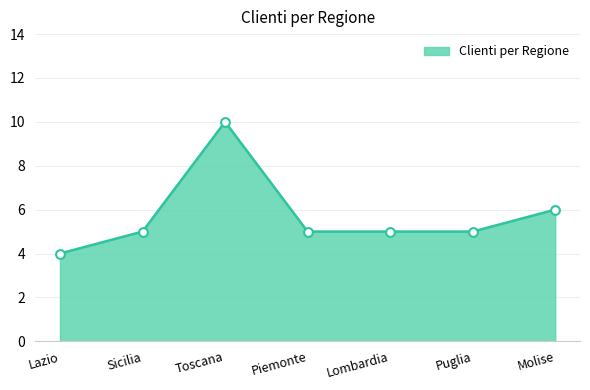

Approximately how many times larger is the value at Sicilia compared to Puglia?

1.0